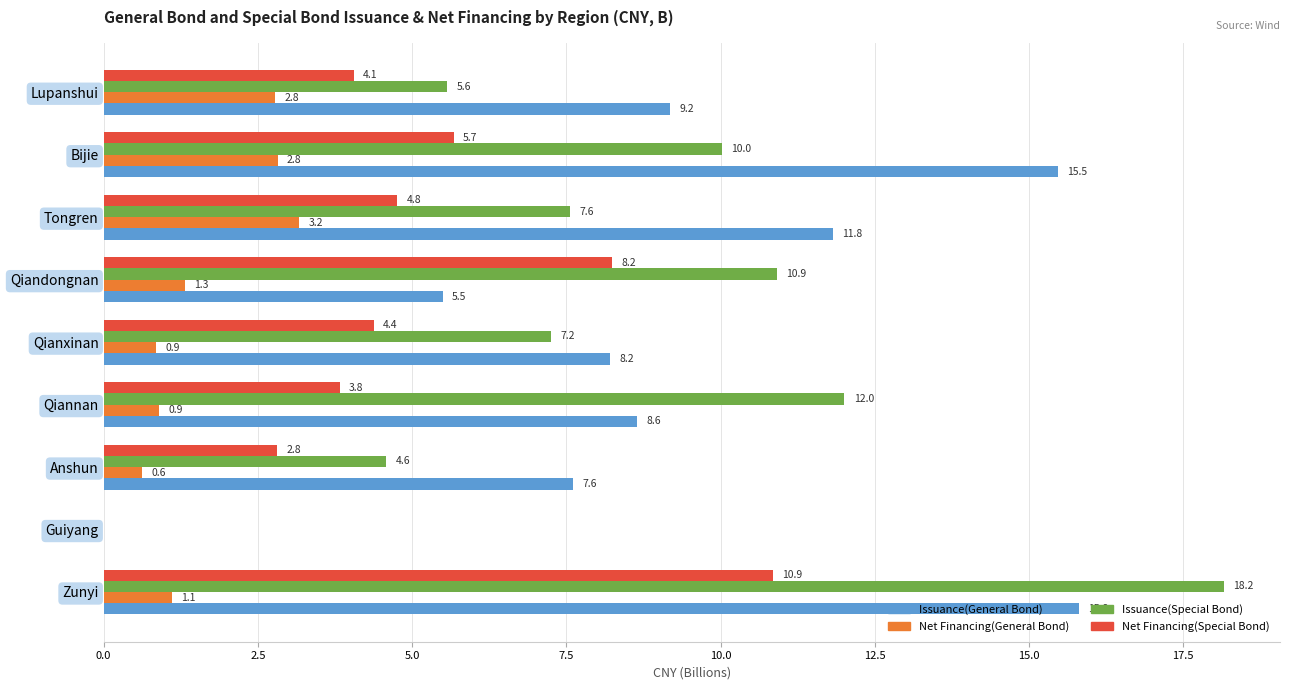

What is the maximum value shown in the chart?

18.2